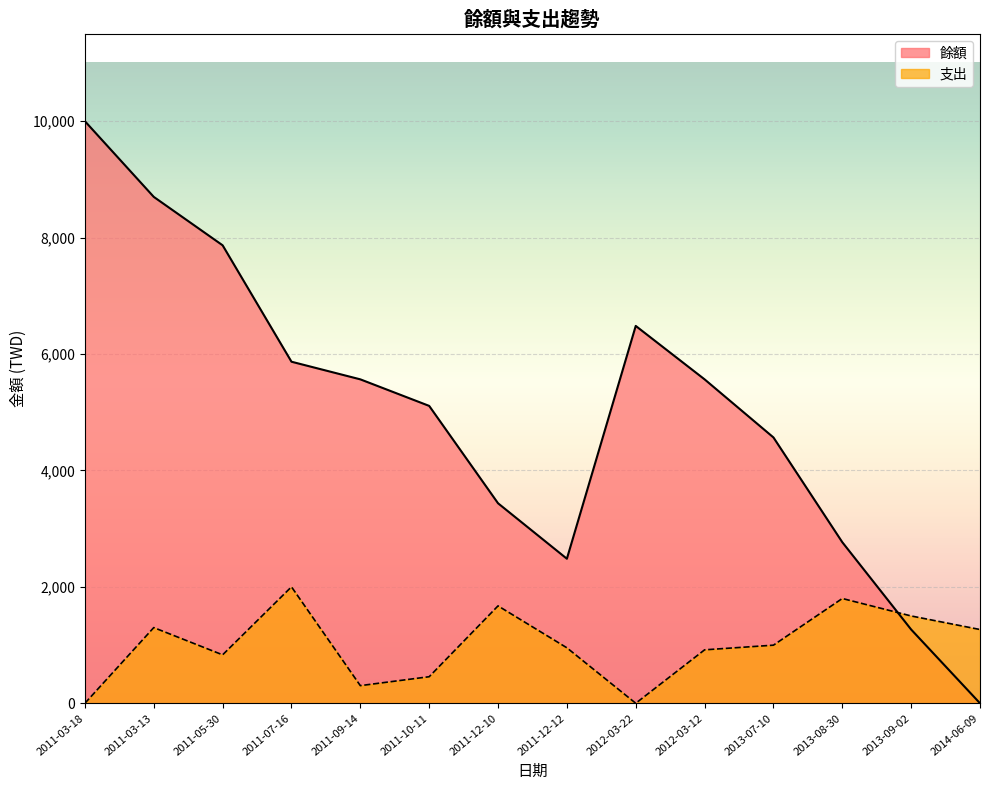

Between which two adjacent categories do 支出 and 餘額 first intersect?

2013-08-30 and 2013-09-02